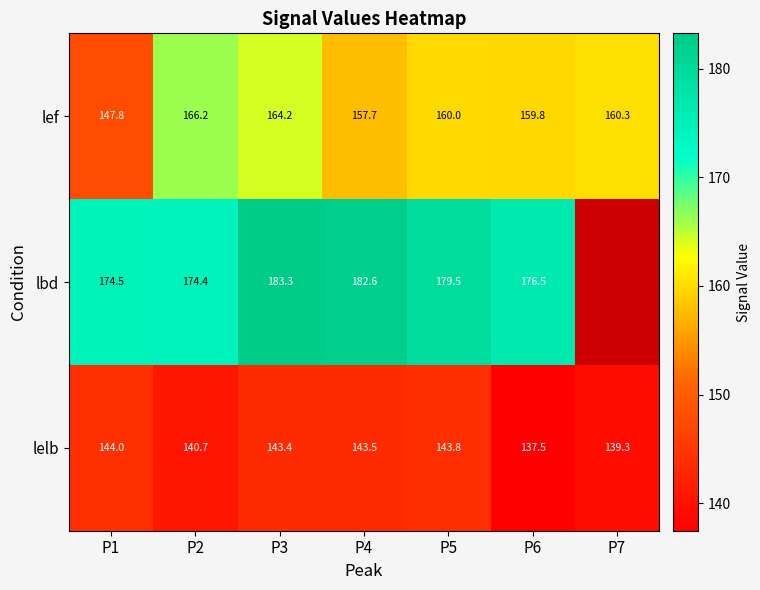

Where does the lelb series first go above 143?

P1